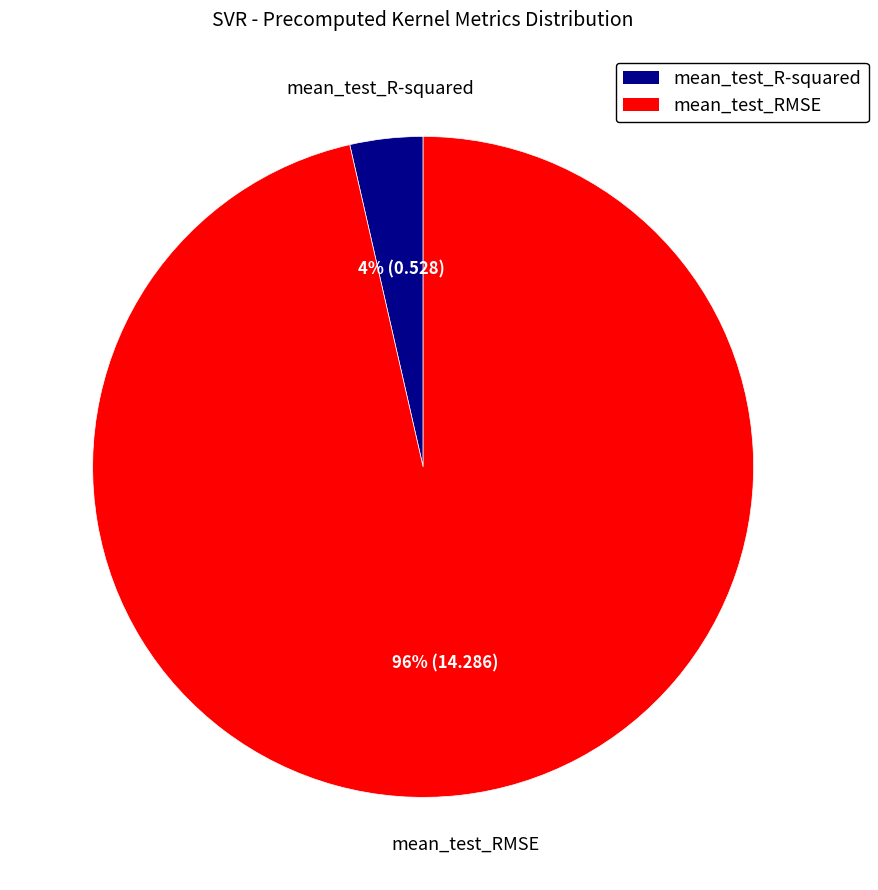

Is it true that mean_test_RMSE is 96% of the pie?

True